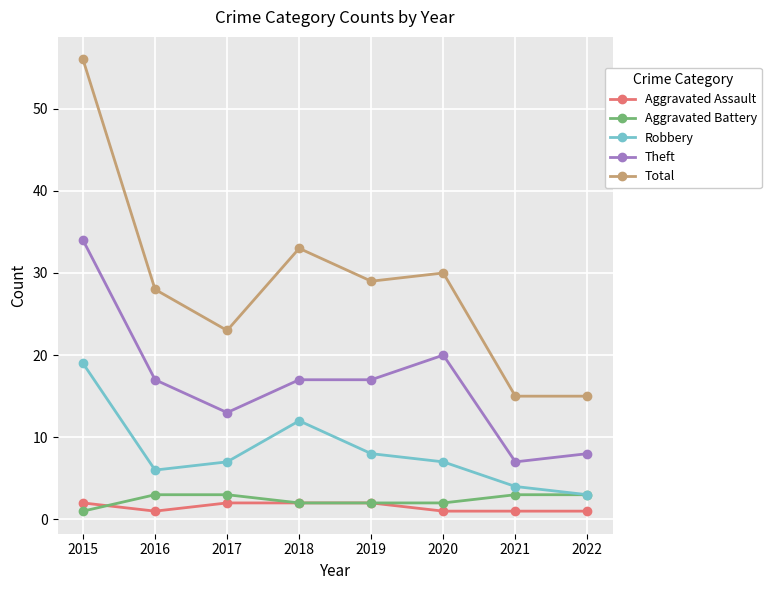

Reading left to right, list all the values displayed in this chart.

Aggravated Assault: 2	1	2	2	2	1	1	1
Aggravated Battery: 1	3	3	2	2	2	3	3
Robbery: 19	6	7	12	8	7	4	3
Theft: 34	17	13	17	17	20	7	8
Total: 56	28	23	33	29	30	15	15